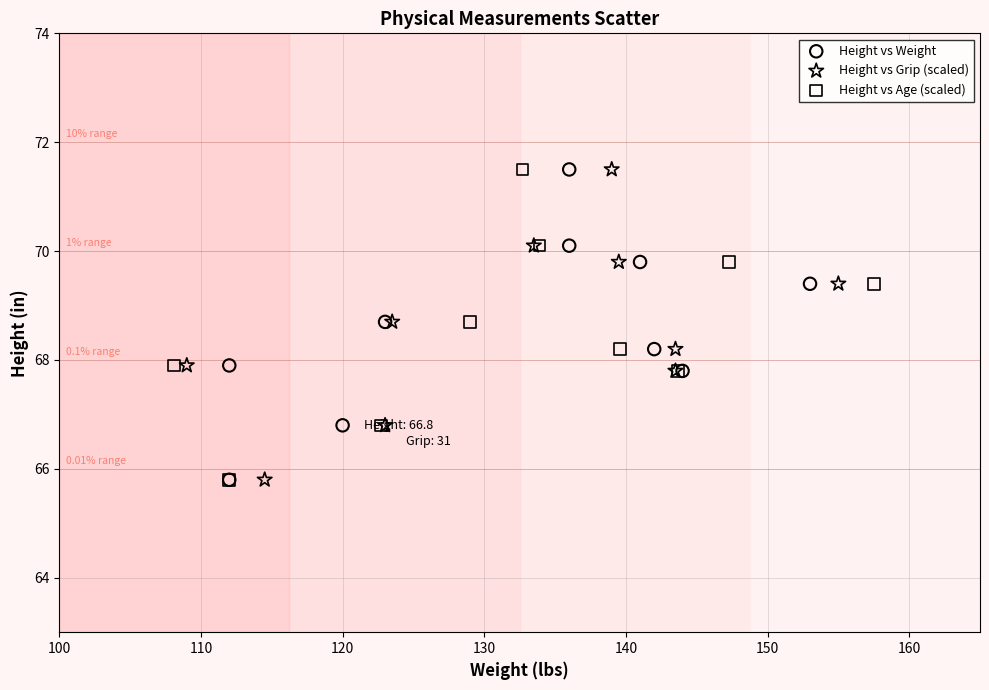

What are all the series names shown in the legend?

Height vs Weight, Height vs Grip (scaled), Height vs Age (scaled)